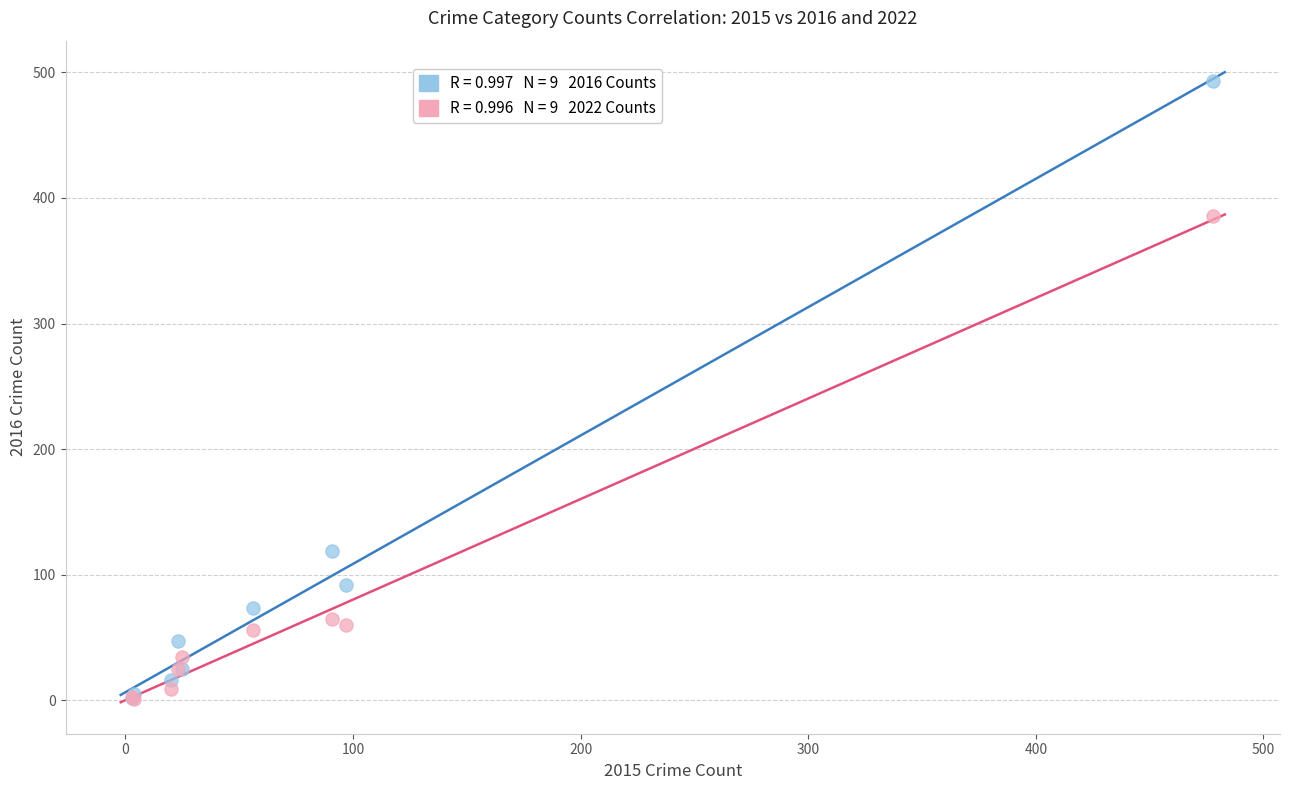

Across all series, what Y value is closest to 247?

119